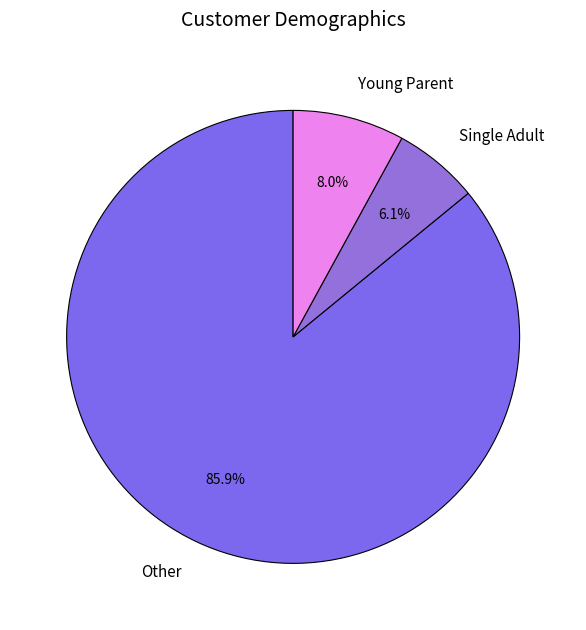

Which slice is the largest?

Other